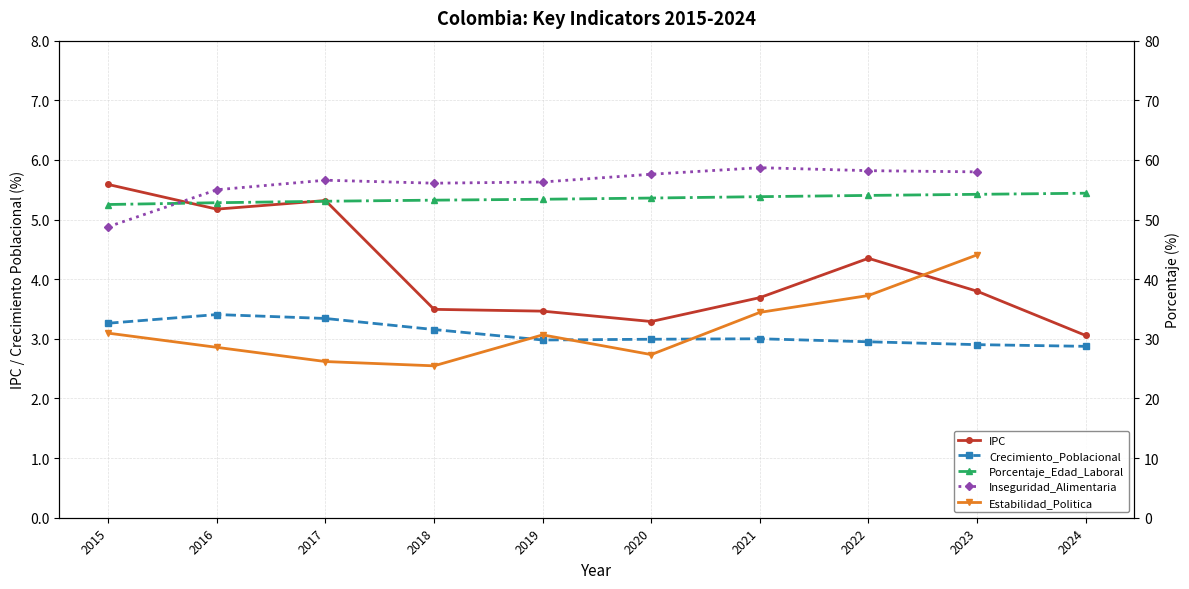

True or false: Porcentaje_Edad_Laboral has a value of 91.1 at 2015.

False